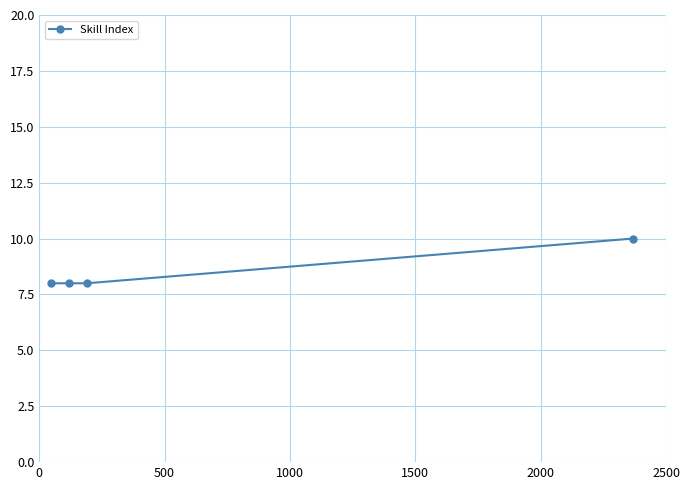

What is the sum of all values?

34